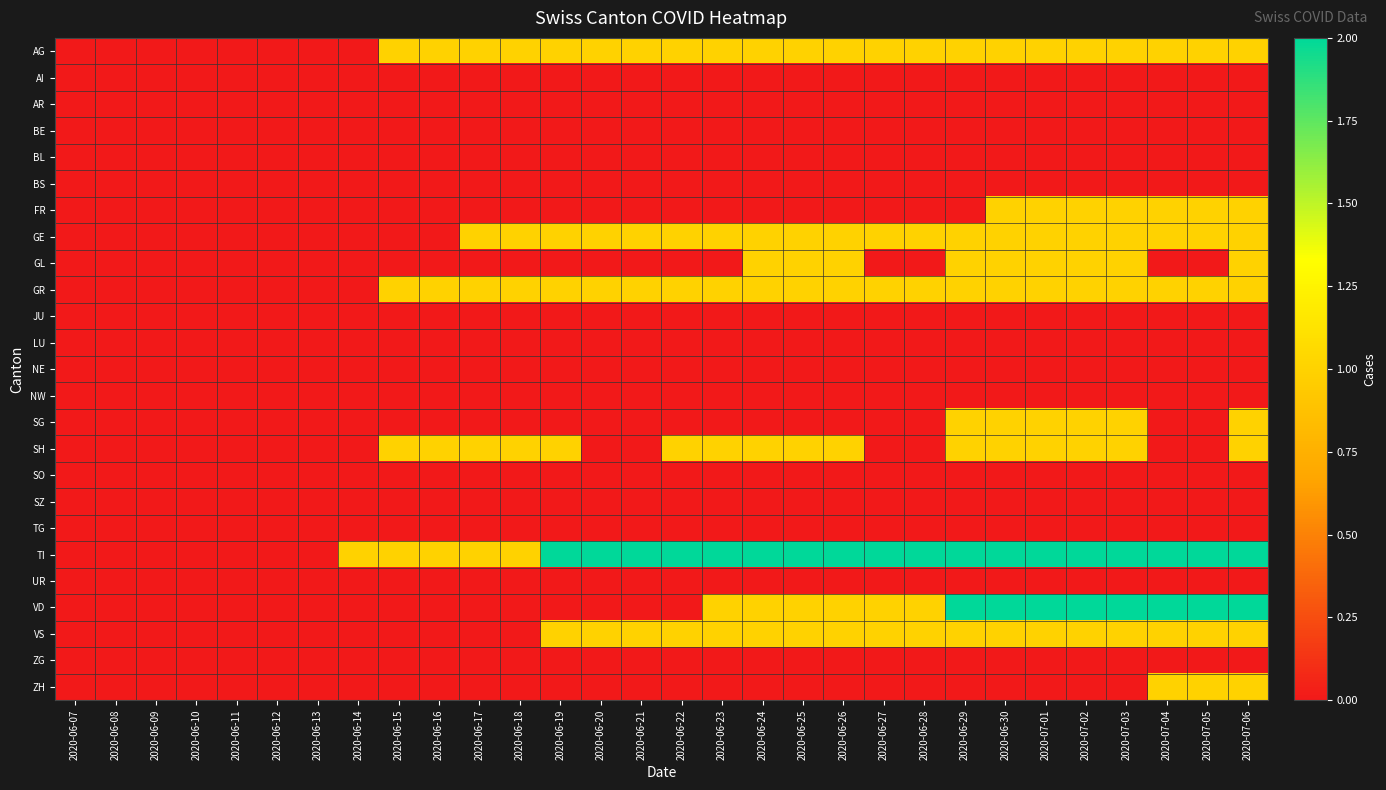

At 2020-06-12, list the series in order from largest to smallest.

AG, AI, AR, BE, BL, BS, FR, GE, GL, GR, JU, LU, NE, NW, SG, SH, SO, SZ, TG, TI, UR, VD, VS, ZG, ZH